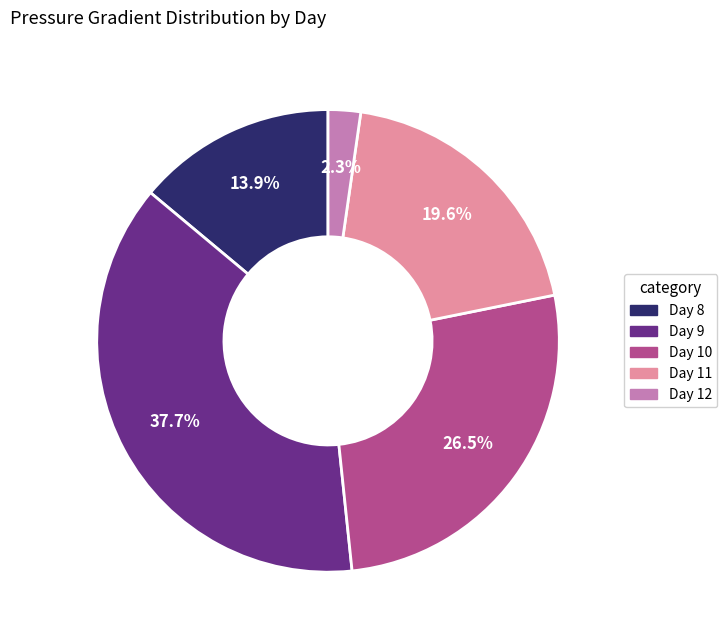

Count the number of slices in the pie.

5